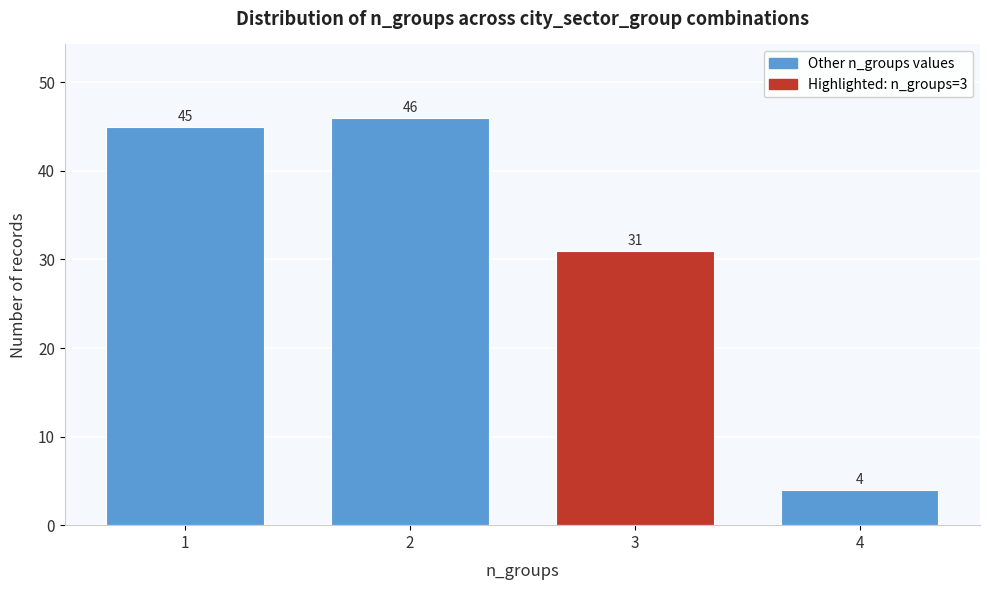

Reading left to right, list all the values displayed in this chart.

1=45	2=46	3=31	4=4